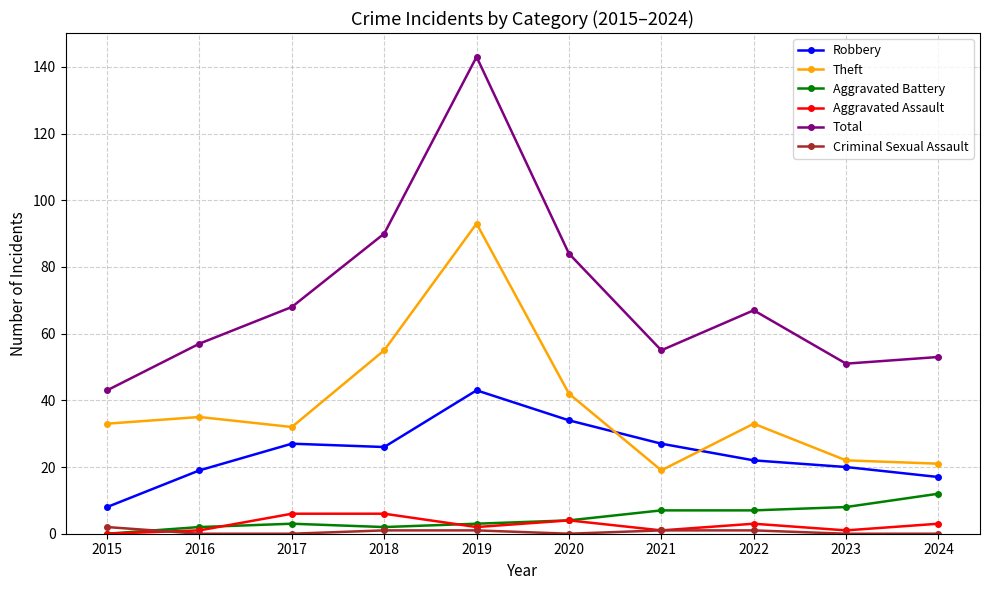

What is the average value of the Aggravated Assault series?

3